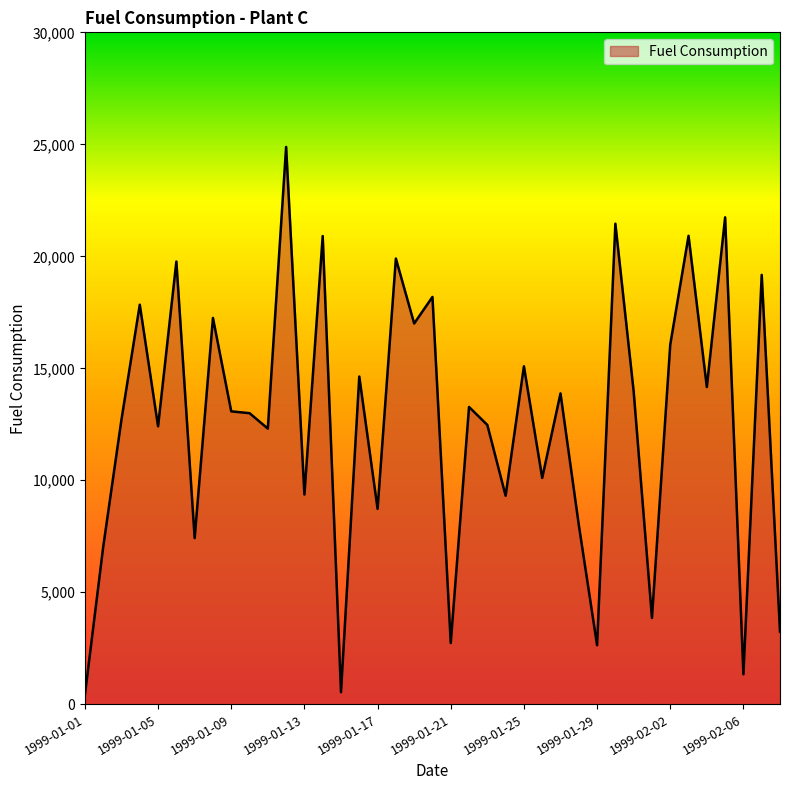

What is the difference between the maximum and minimum values?

24465.4